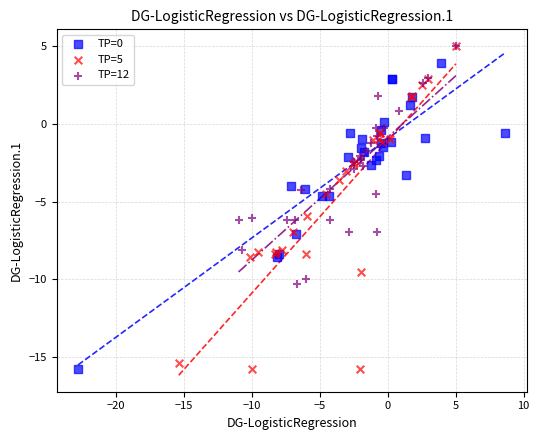

Which series has the widest spread of Y values?

TP=5